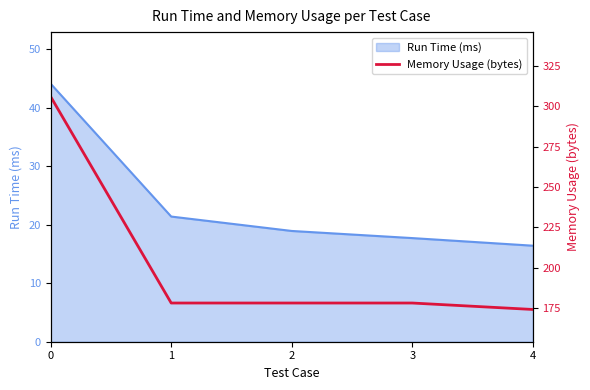

Rank the categories by value from highest to lowest.

0, 1, 2, 3, 4